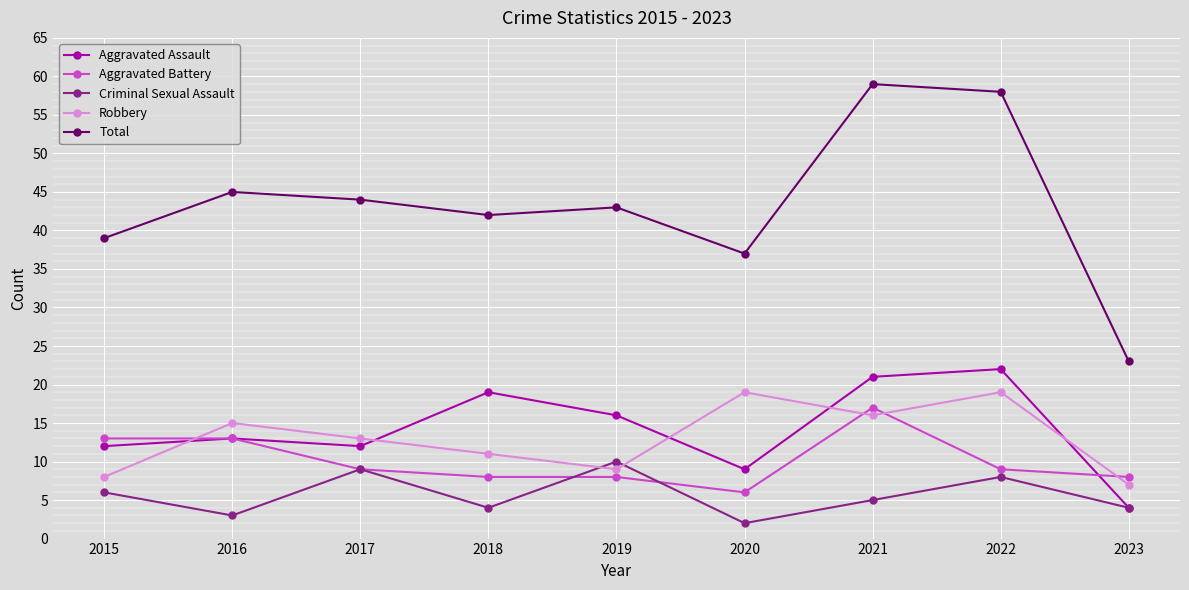

What is the difference between the Aggravated Assault values at 2016 and 2015?

1